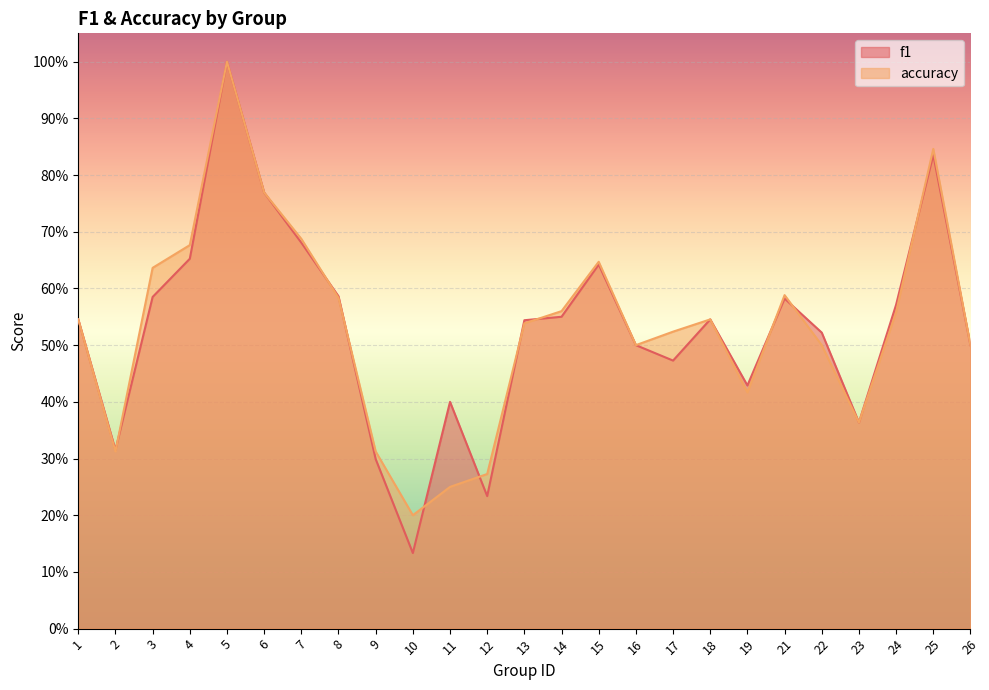

At which label is accuracy closest to 0?

10